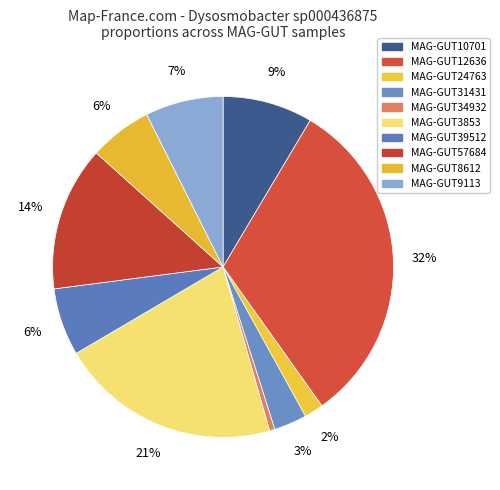

How many segments does this pie chart have?

10